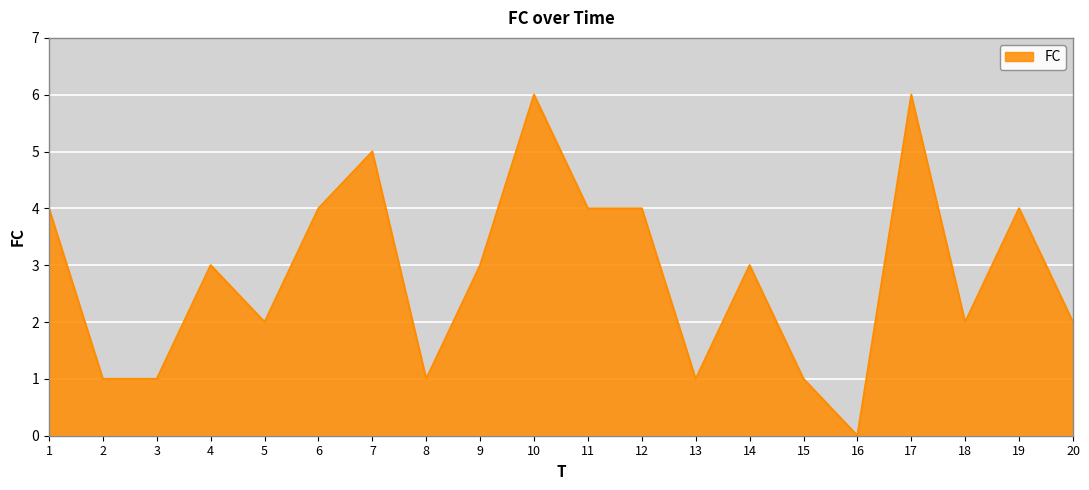

What is the average value?

3